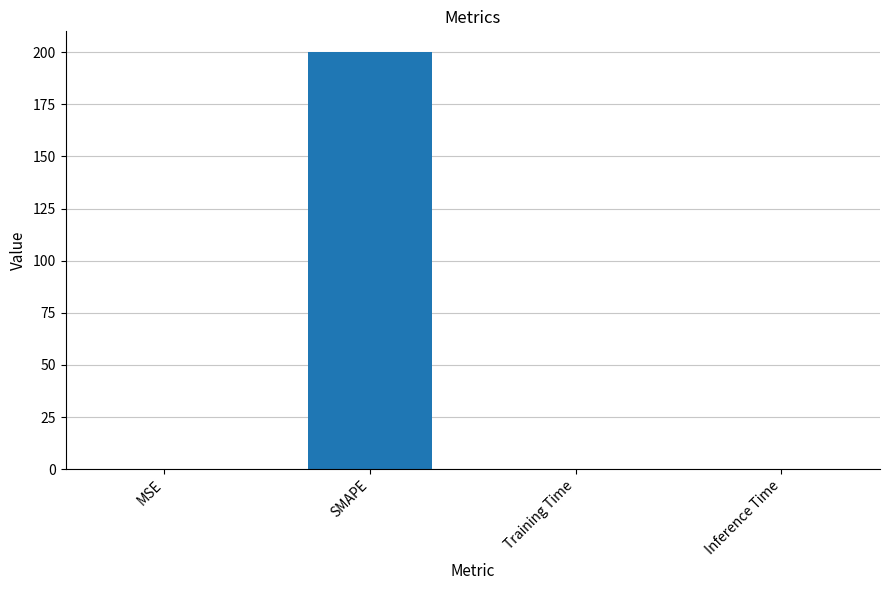

The chart shows a value of 0.0 at Inference Time. True or false?

True